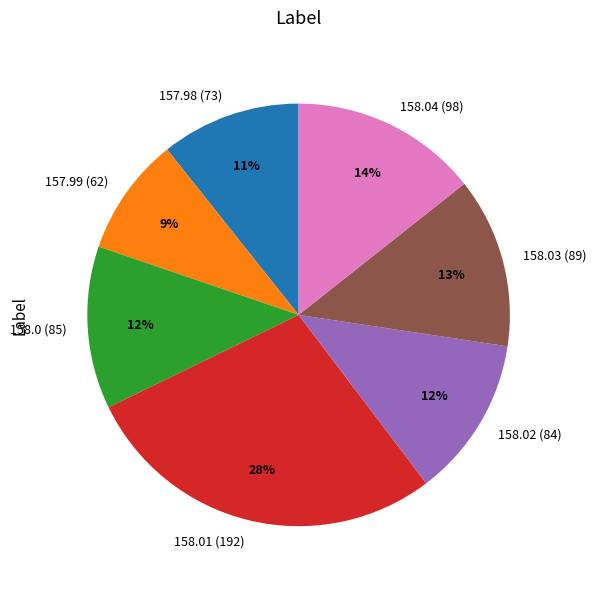

Is the sum of 158.02 (84) and 157.99 (62) greater than half?

No